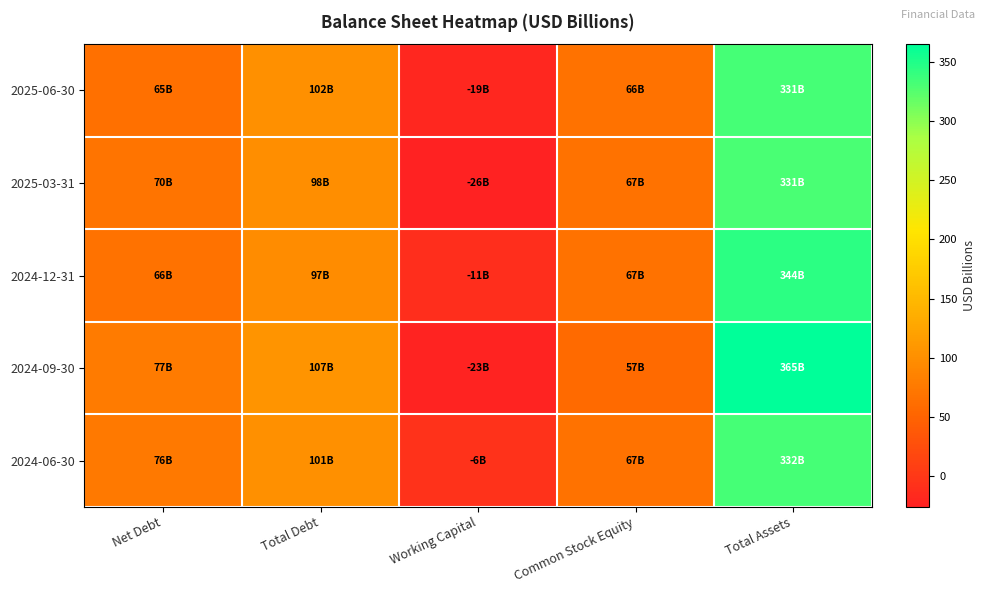

Which series has the largest range (max minus min)?

2024-09-30